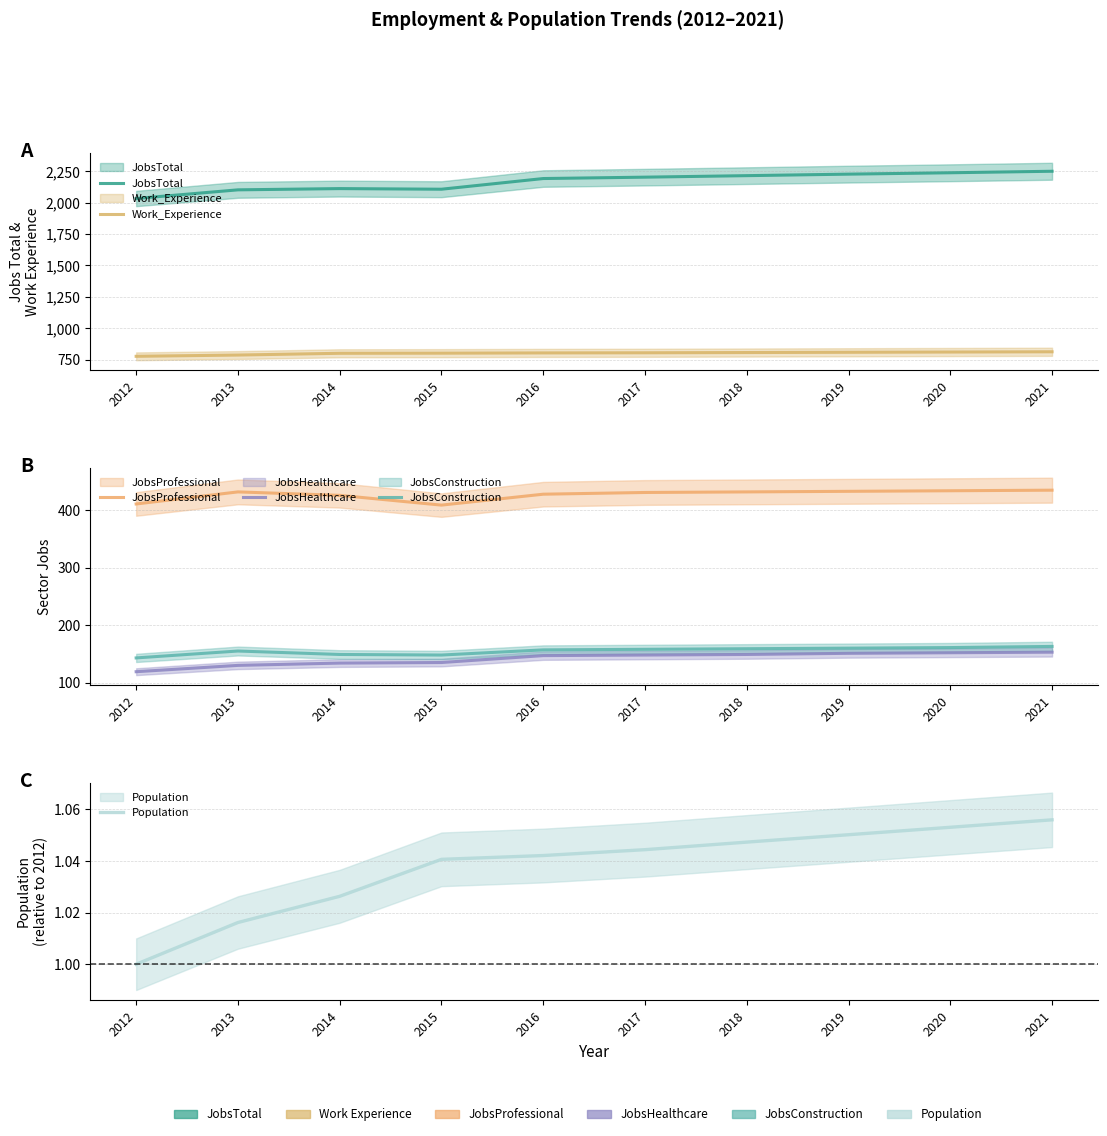

Does the chart have visible grid lines?

Yes